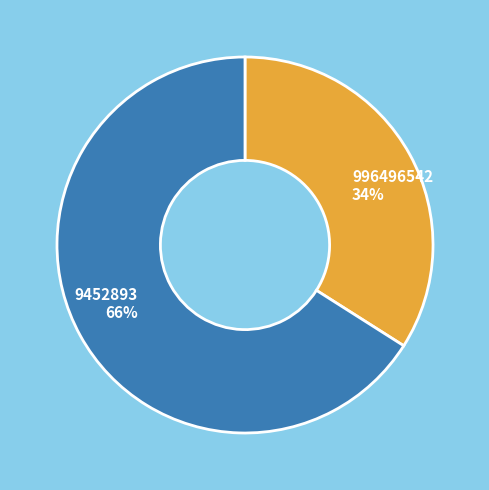

What is the largest slice in the pie chart?

9452893